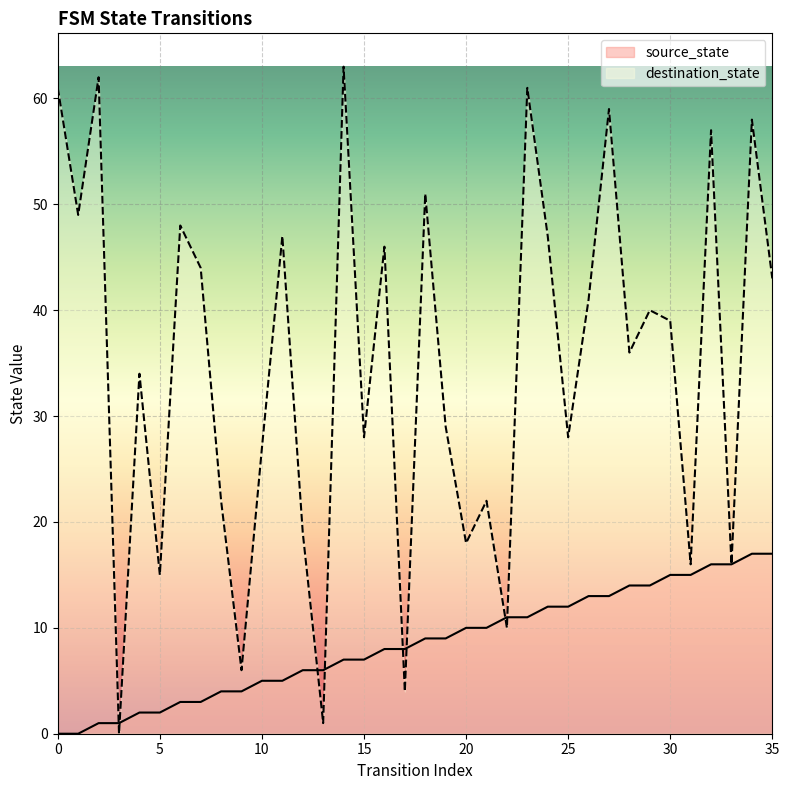

Which has a higher value, 11 or 10?

11